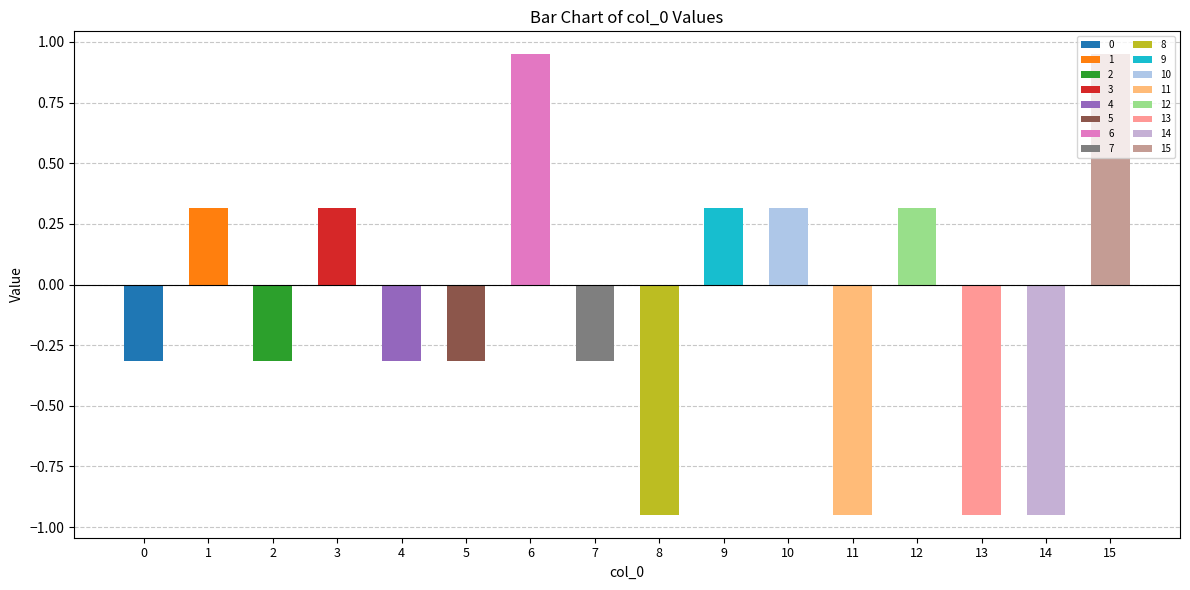

What is the change in value from 3 to 14?

-1.3